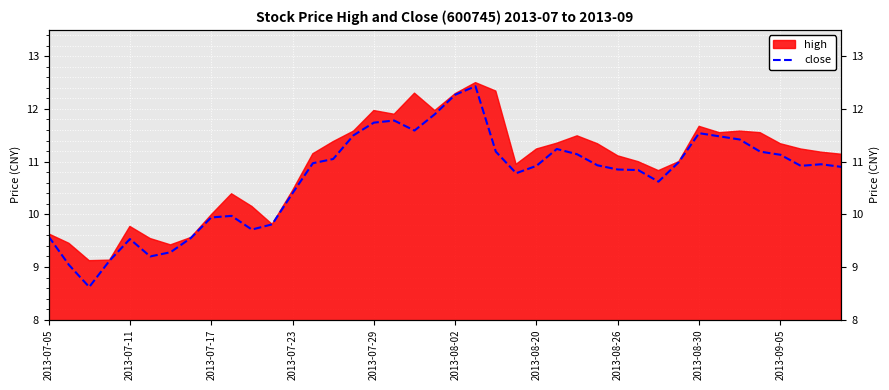

Reading left to right, what are all the values shown in this chart?

9.6	9.0	8.6	9.1	9.5	9.2	9.3	9.6	9.9	10.0	9.7	9.8	10.4	11.0	11.1	11.5	11.7	11.8	11.6	11.9	12.3	12.4	11.2	10.8	10.9	11.2	11.1	10.9	10.8	10.8	10.6	11.0	11.5	11.5	11.4	11.2	11.1	10.9	10.9	10.9